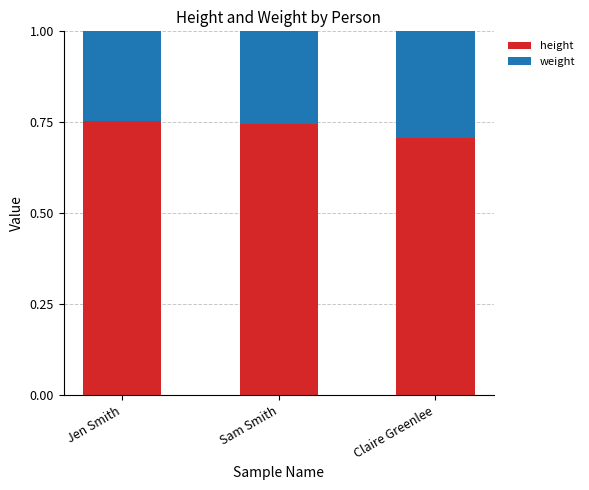

What is the total value across all series at Jen Smith?

1.0